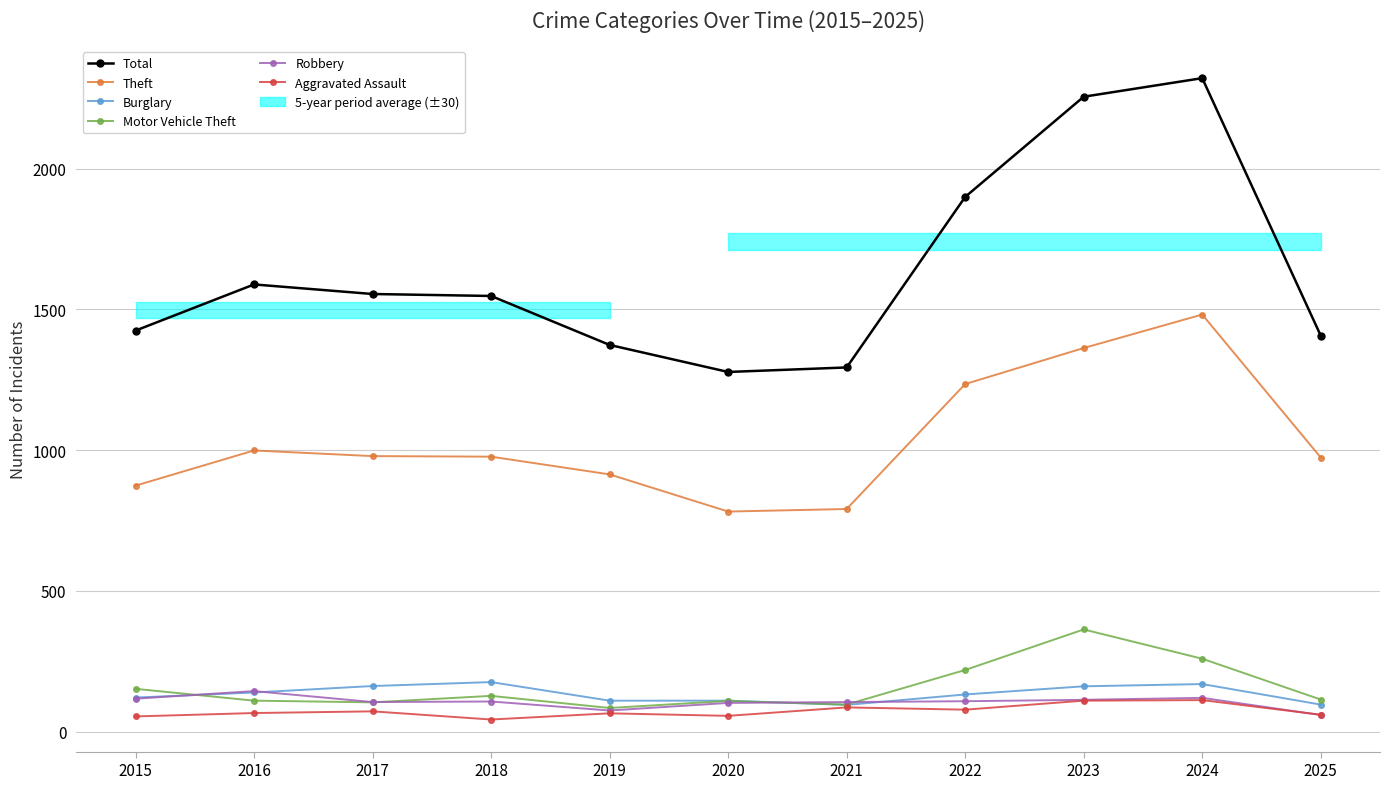

Which label corresponds to the largest value in the chart?

2024